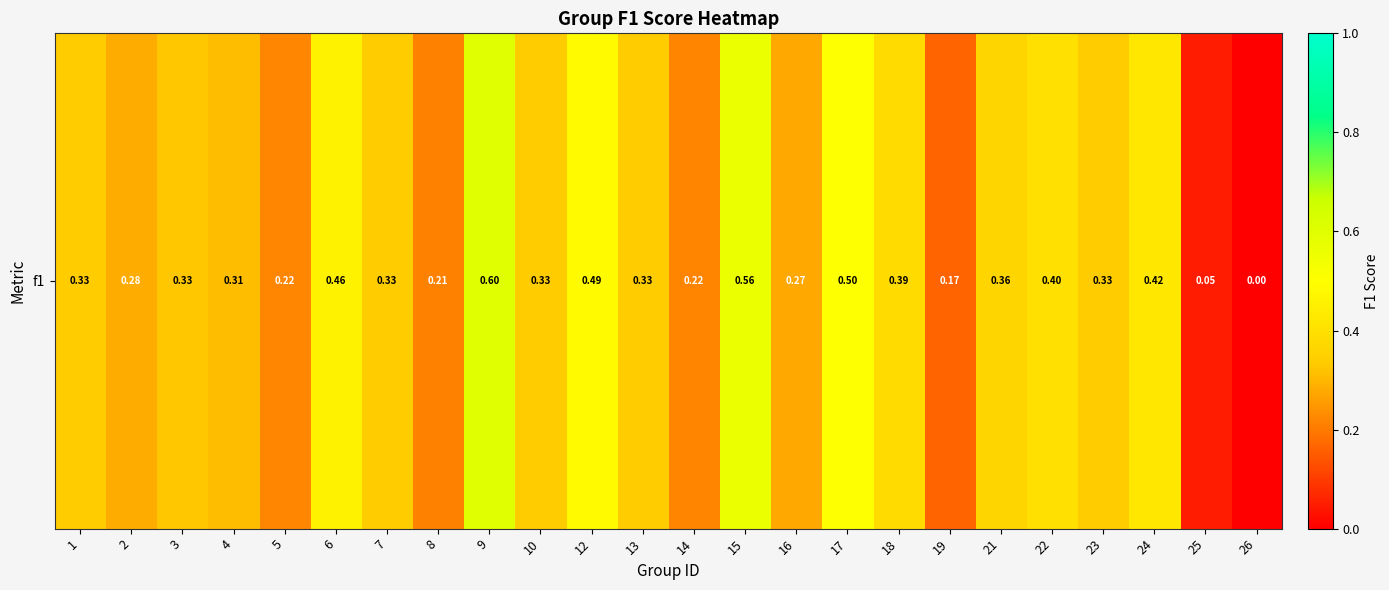

Reading left to right, transcribe all the data shown in this chart.

1=0.3	2=0.3	3=0.3	4=0.3	5=0.2	6=0.5	7=0.3	8=0.2	9=0.6	10=0.3	12=0.5	13=0.3	14=0.2	15=0.6	16=0.3	17=0.5	18=0.4	19=0.2	21=0.4	22=0.4	23=0.3	24=0.4	25=0.0	26=0.0